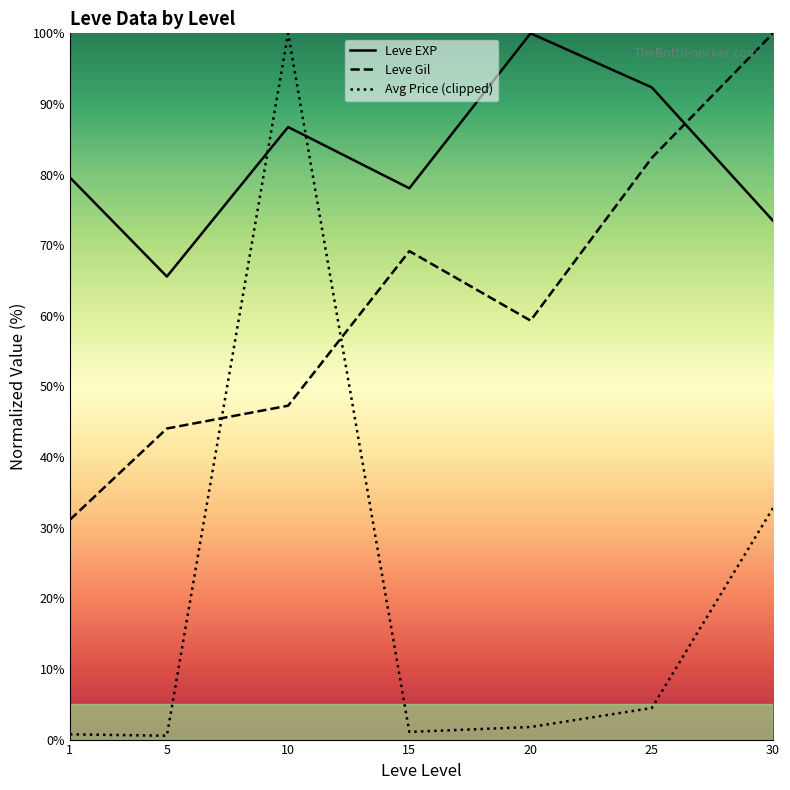

The value of Leve Gil at 10 is 47.3. True or false?

True